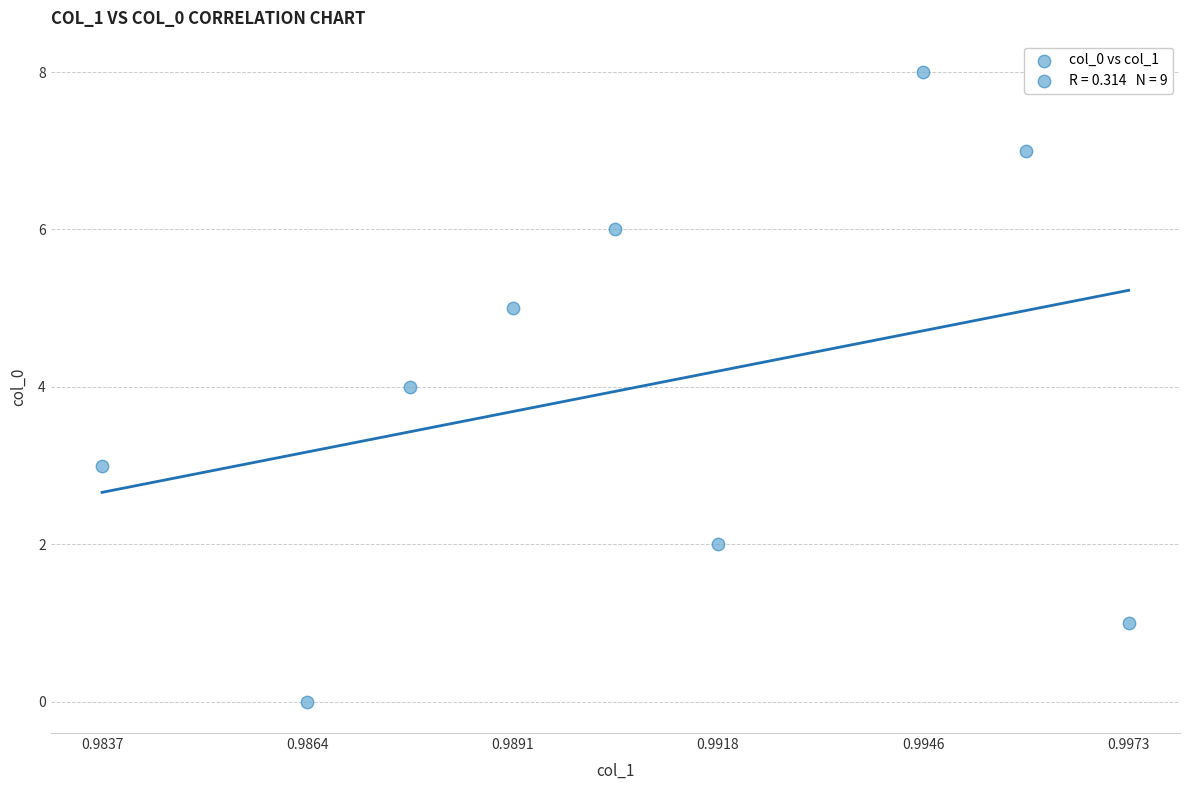

What is the average Y value?

4